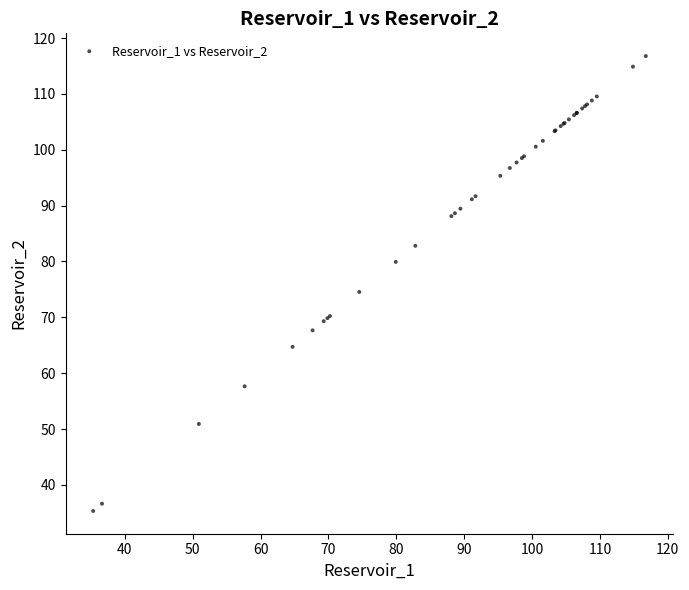

What Y value in the scatter plot is closest to 76?

74.5